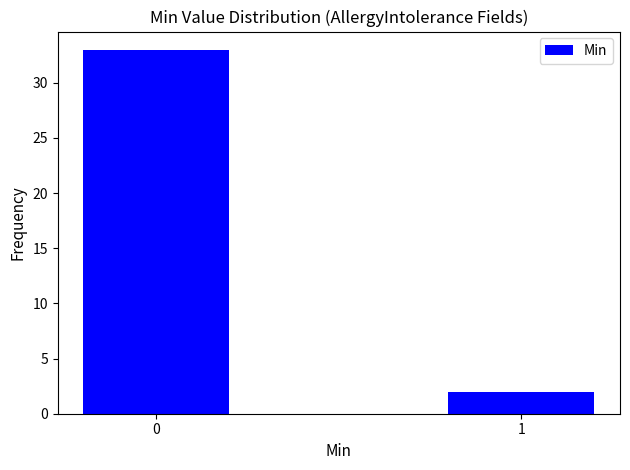

Reading right to left, transcribe all the data shown in this chart.

1=2	0=33